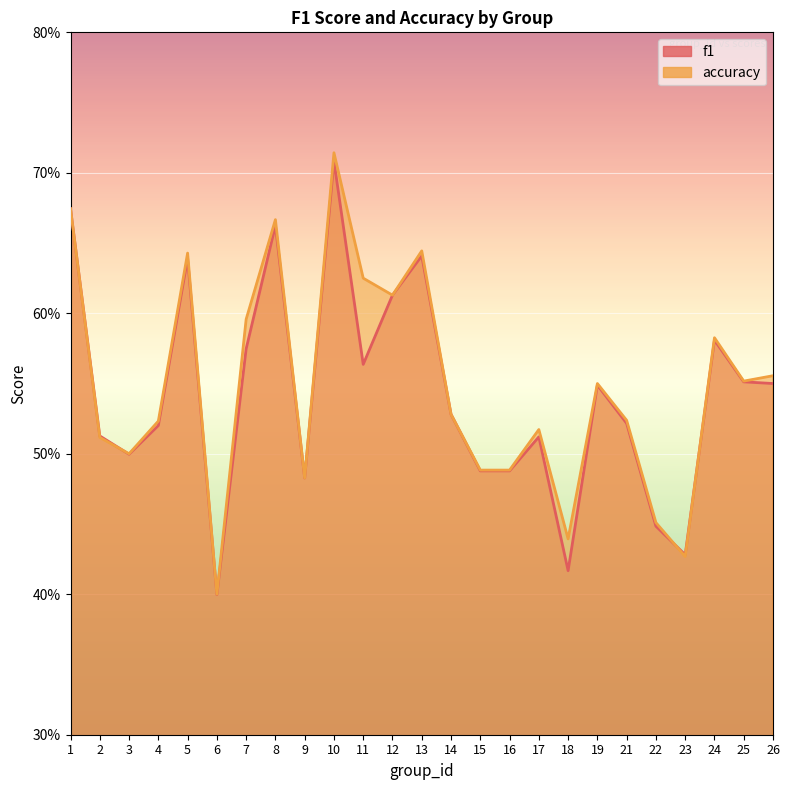

Is the value of f1 at 5 greater than the value of accuracy at 12?

Yes